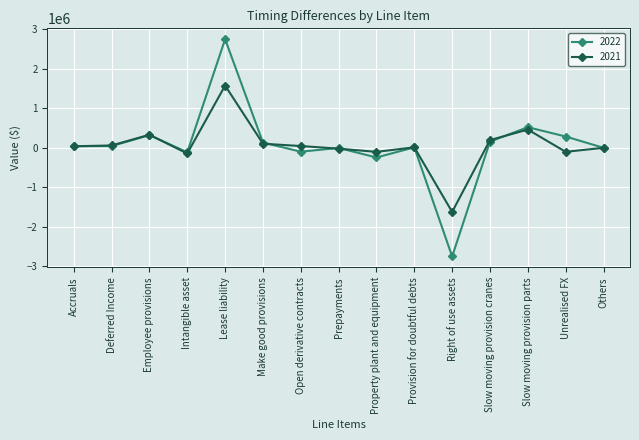

What is the difference between the second highest and second lowest values in the 2022 series?

765476